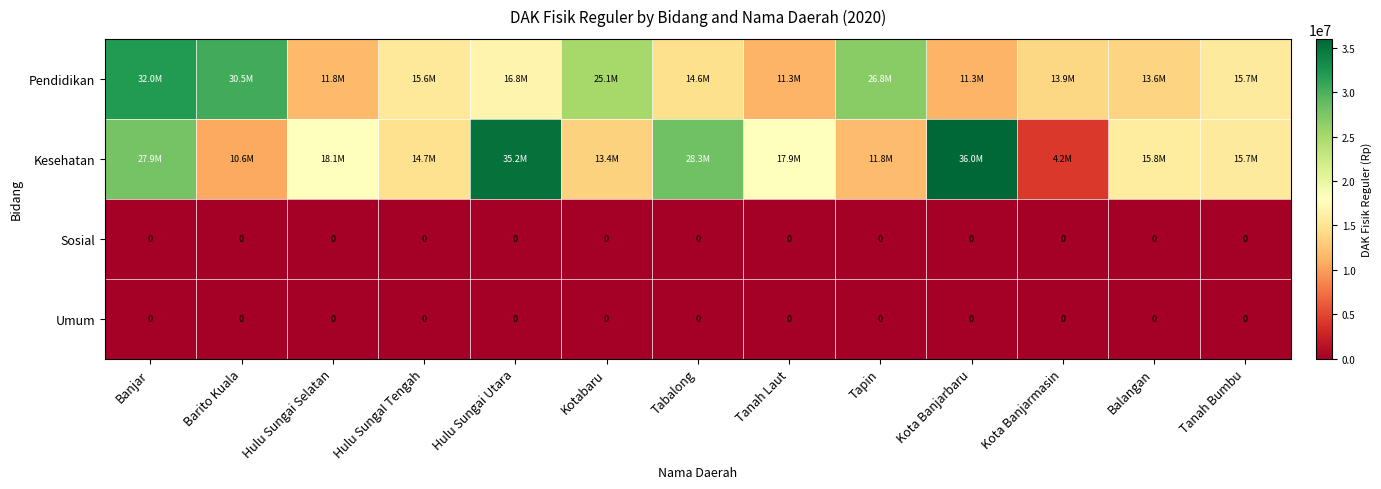

The value of Sosial at Hulu SungaI Tengah is 0. True or false?

True